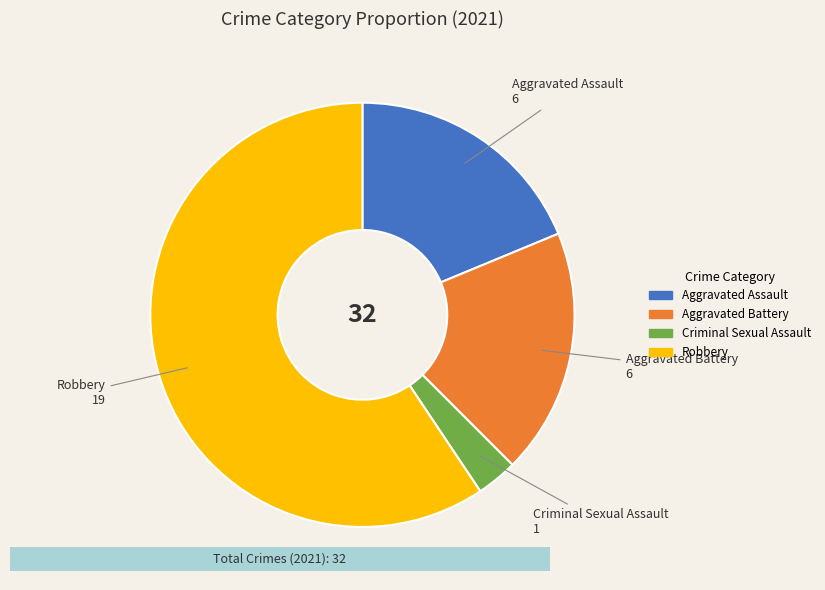

Which has a higher value, Aggravated Assault or Criminal Sexual Assault?

Aggravated Assault